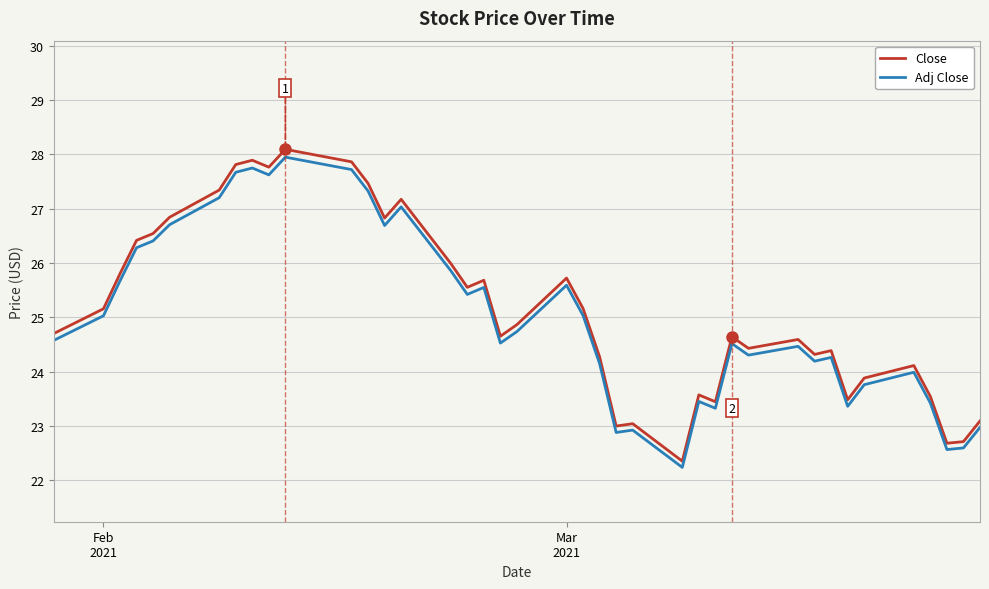

True or false: Close and Adj Close cross at least once.

False